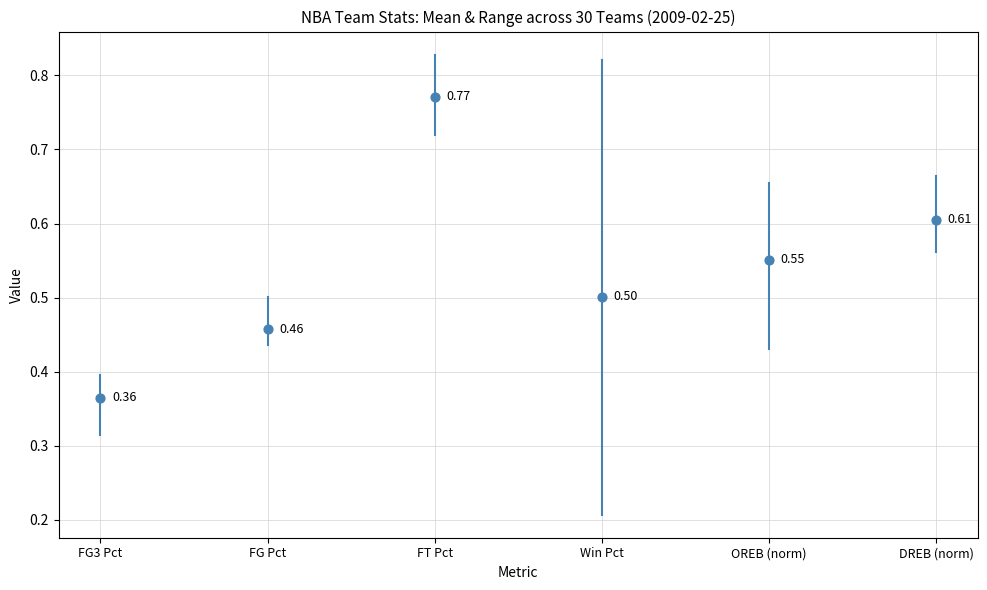

What is the change in value from FG3 Pct to FG Pct?

+0.1